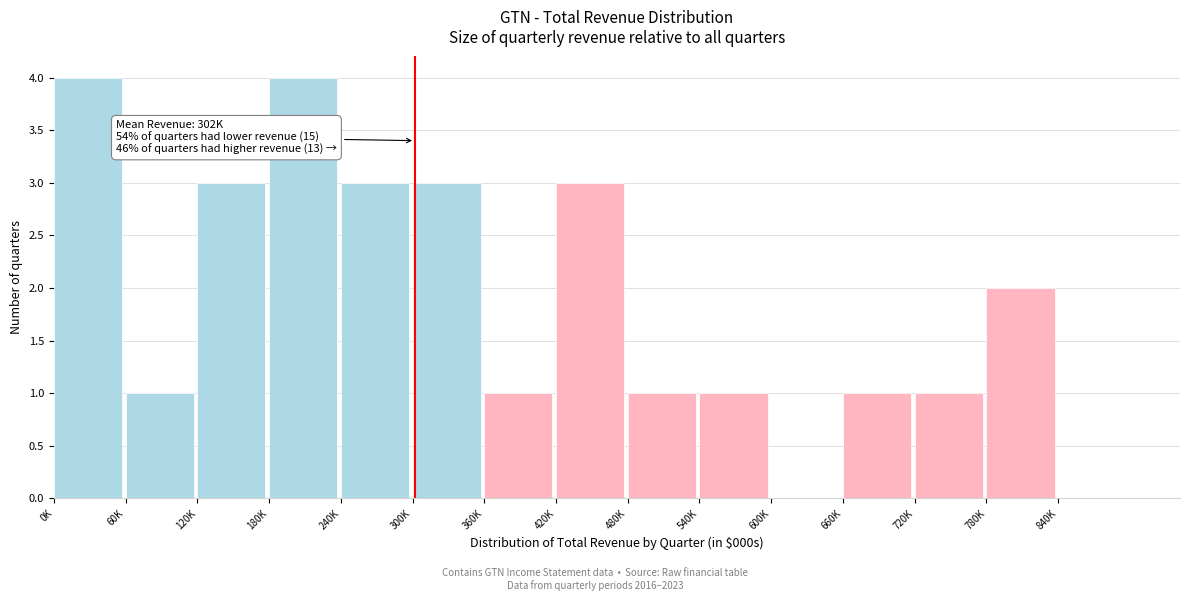

Reading left to right, list all the values displayed in this chart.

0K=4	60K=1	120K=3	180K=4	240K=3	300K=3	360K=1	420K=3	480K=1	540K=1	600K=0	660K=1	720K=1	780K=2	840K=0